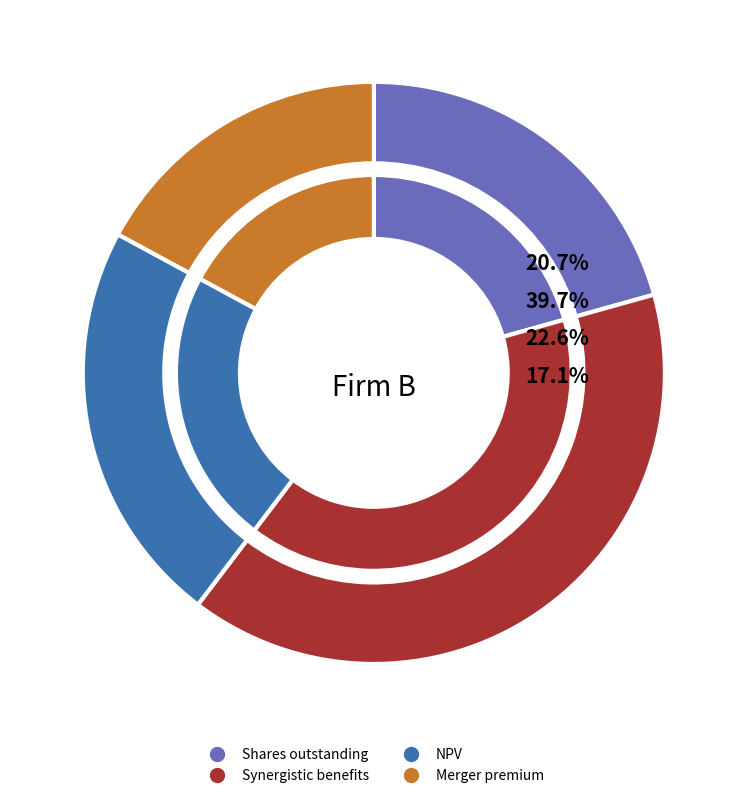

To the nearest percent, what is the difference between the Synergistic benefits and Shares outstanding slice percentages?

19%